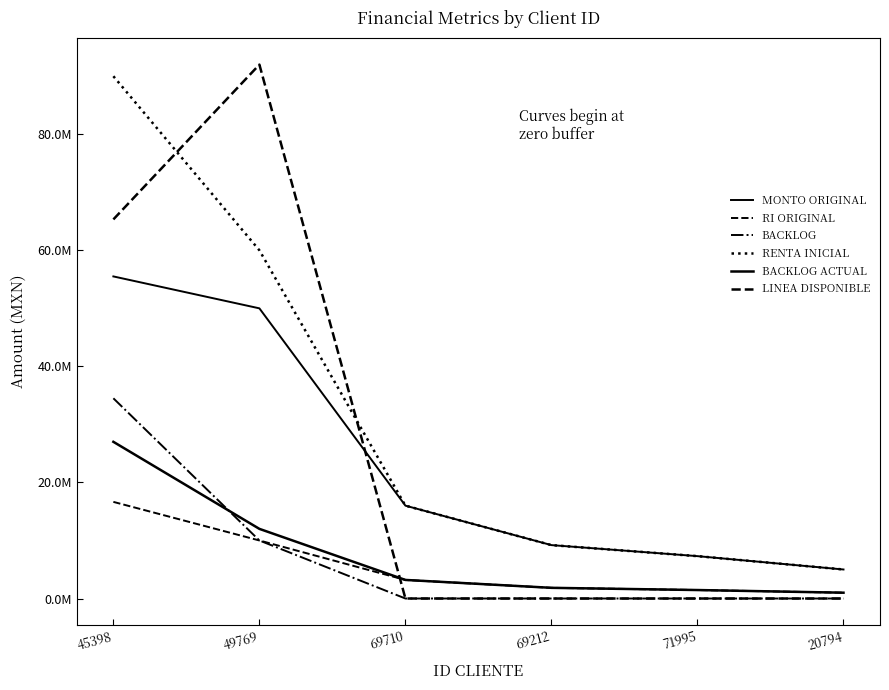

Which series has the largest total across all categories?

RENTA INICIAL